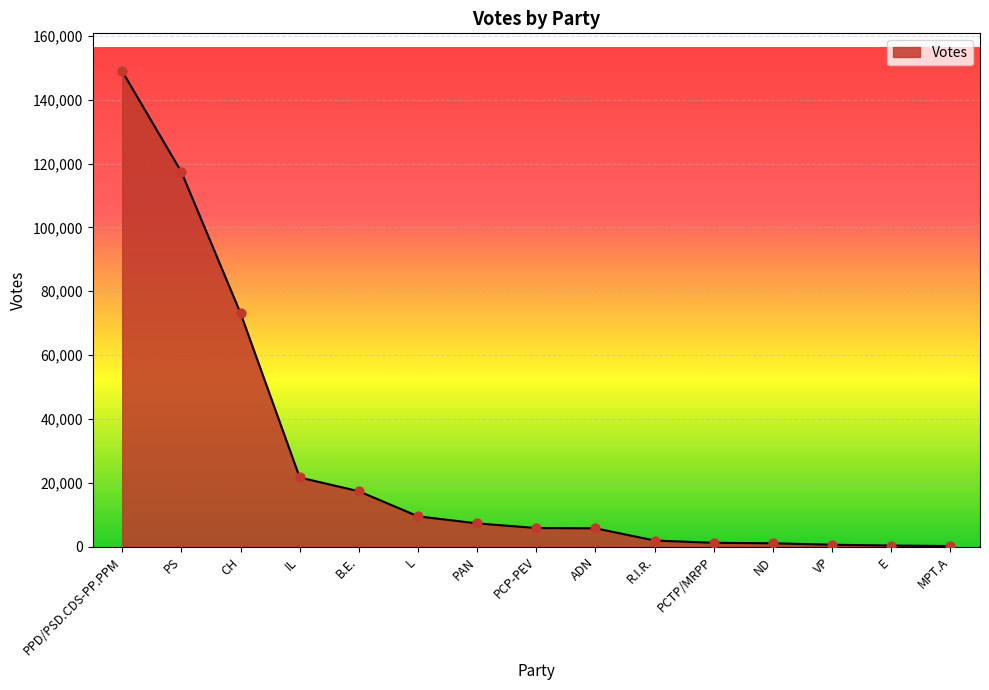

What is the ratio of the value at ADN to the value at R.I.R.?

3.0